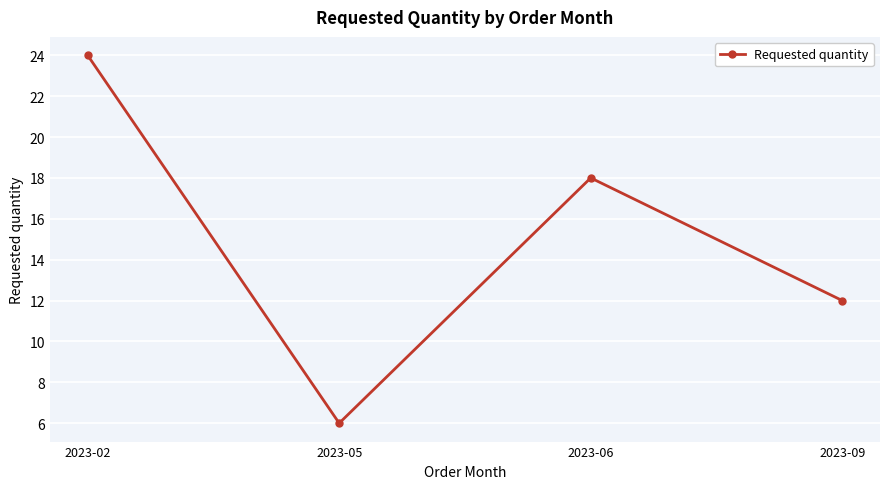

List the labels in order of value, smallest first.

2023-05, 2023-09, 2023-06, 2023-02